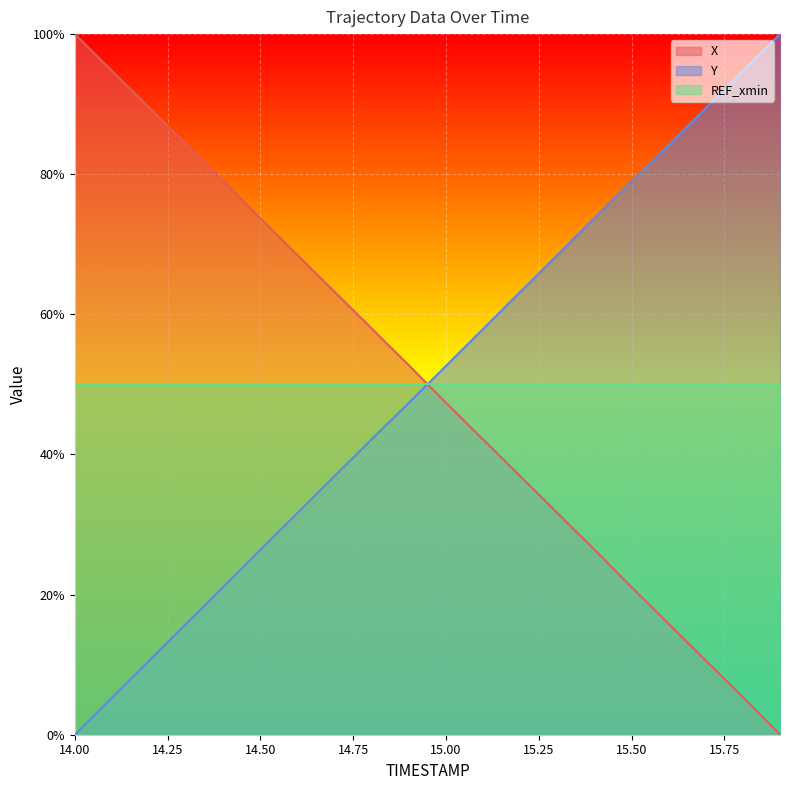

What is the total value across all series at 14.50?

150.1